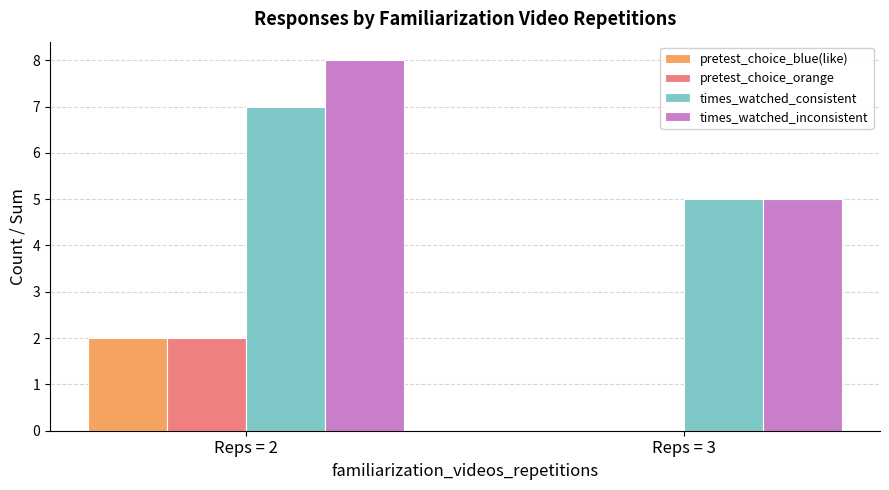

At which category is the sum across all series the highest?

Reps = 2